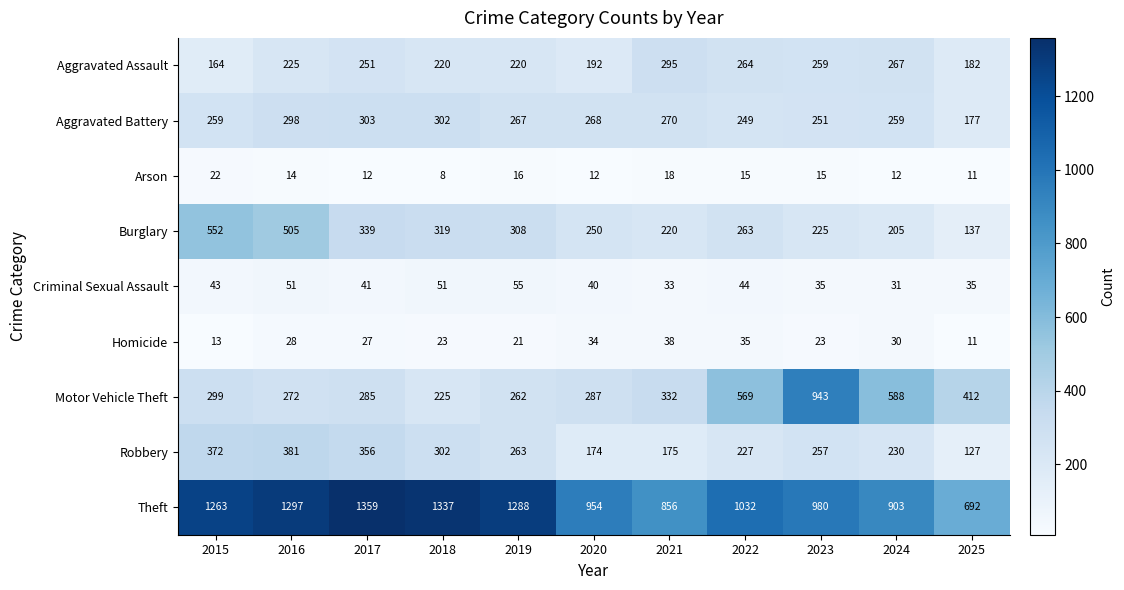

Rank the series by their maximum value, from highest to lowest.

Theft, Motor Vehicle Theft, Burglary, Robbery, Aggravated Battery, Aggravated Assault, Criminal Sexual Assault, Homicide, Arson